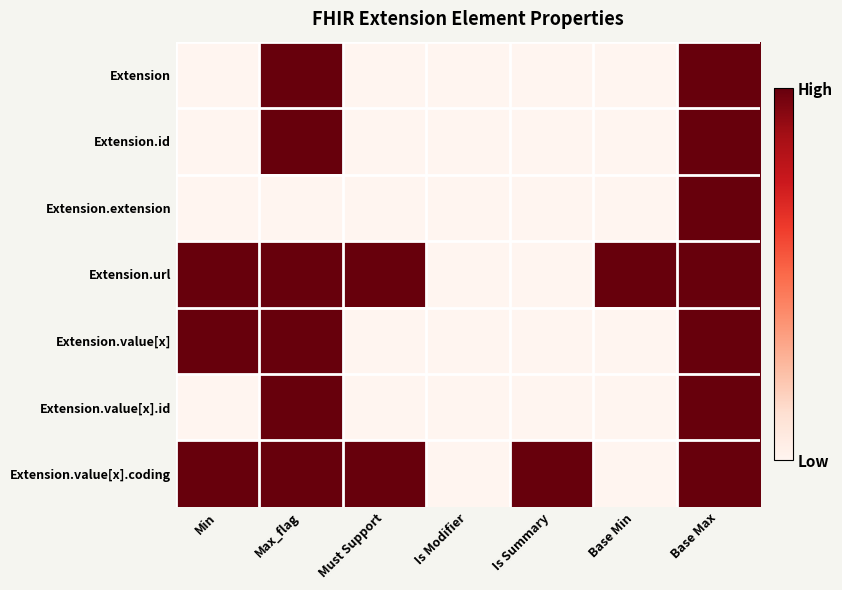

List the series in order of their peak value, highest first.

Extension, Extension.id, Extension.extension, Extension.url, Extension.value[x], Extension.value[x].id, Extension.value[x].coding